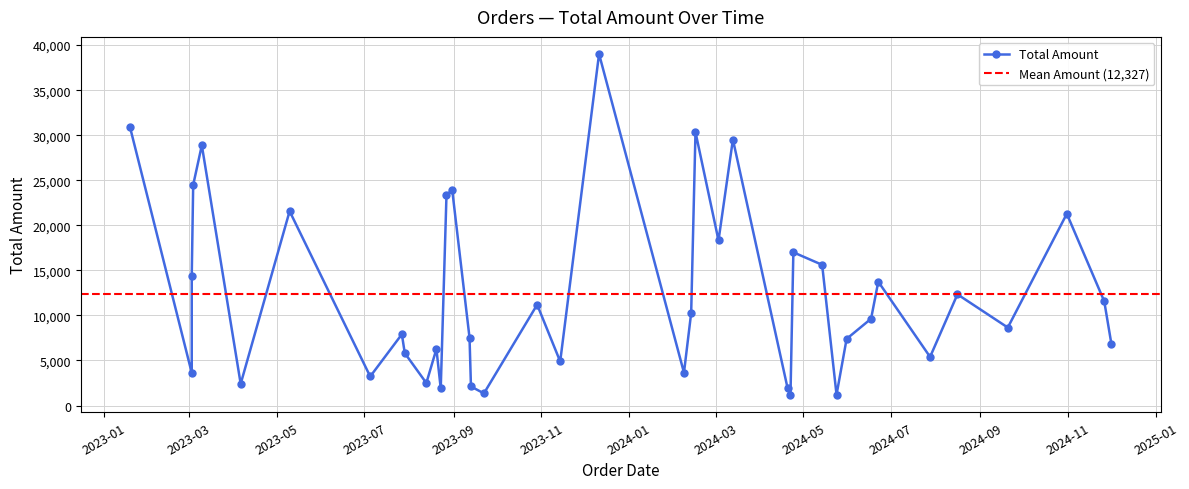

How many points are higher than both their immediate neighbors (excluding endpoints)?

13